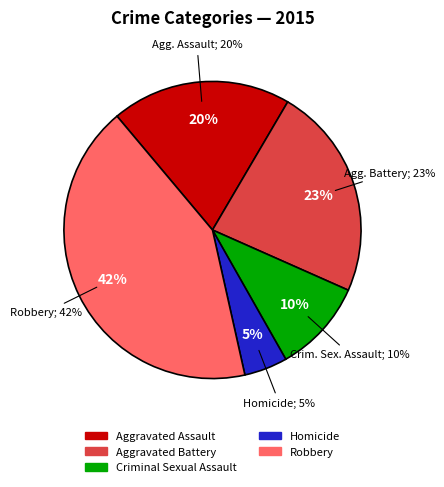

Is it true that Aggravated Assault is 20% of the pie?

True